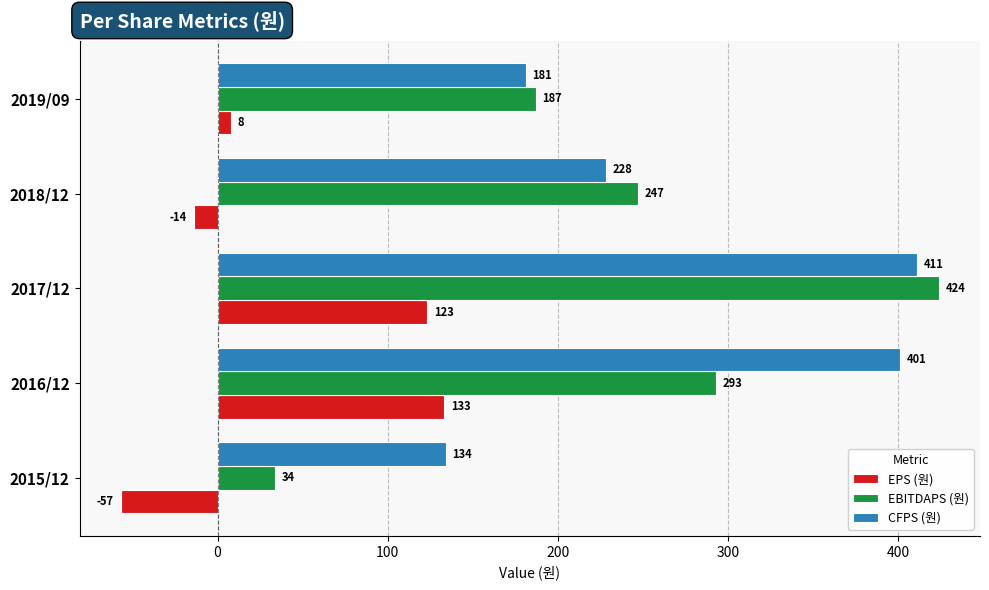

What is the difference between the maximum and minimum values in the EBITDAPS (원) series?

390